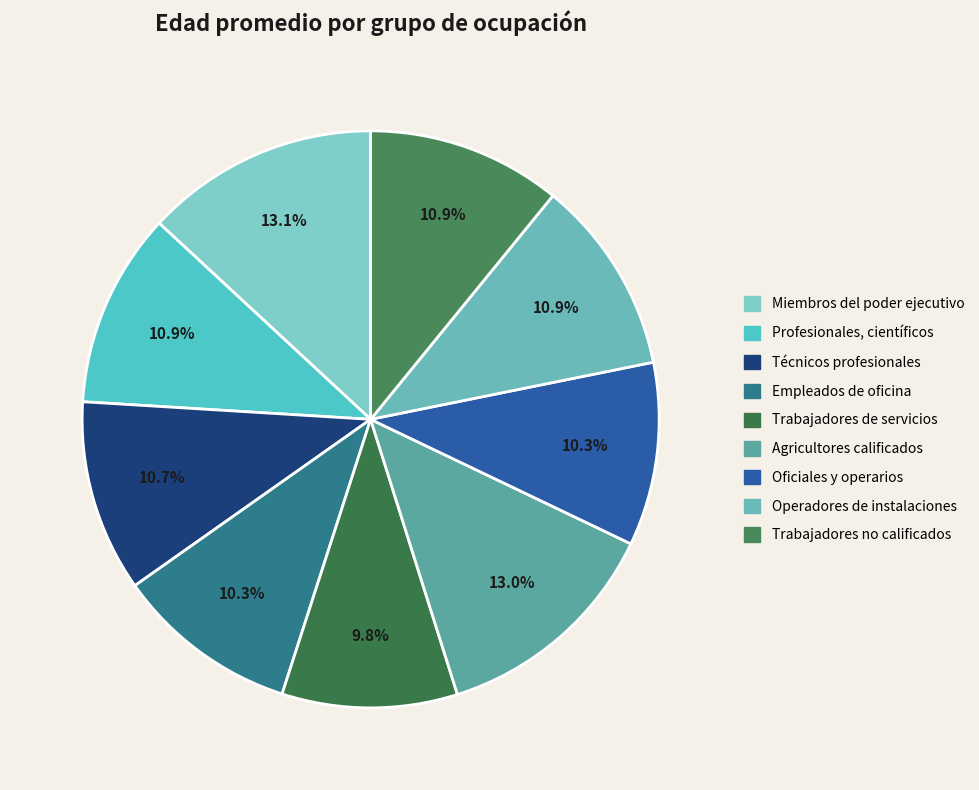

To the nearest percent, what is the average slice percentage?

11%